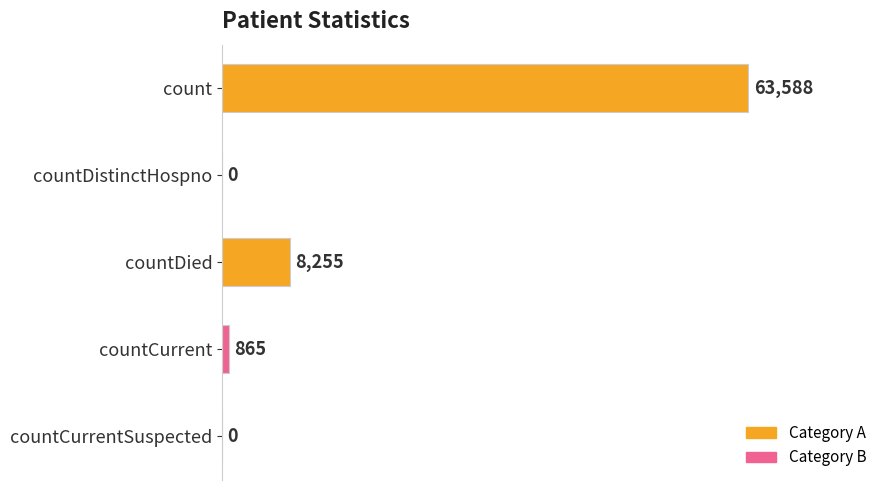

What is the maximum value shown in the chart?

63588